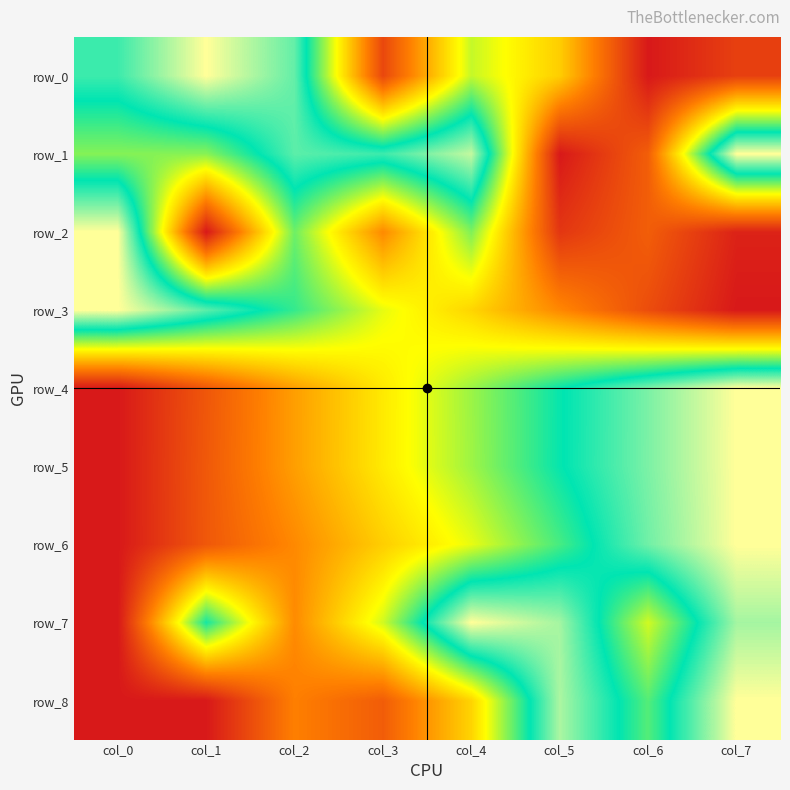

Where is row_1 nearest to the value 0?

col_5